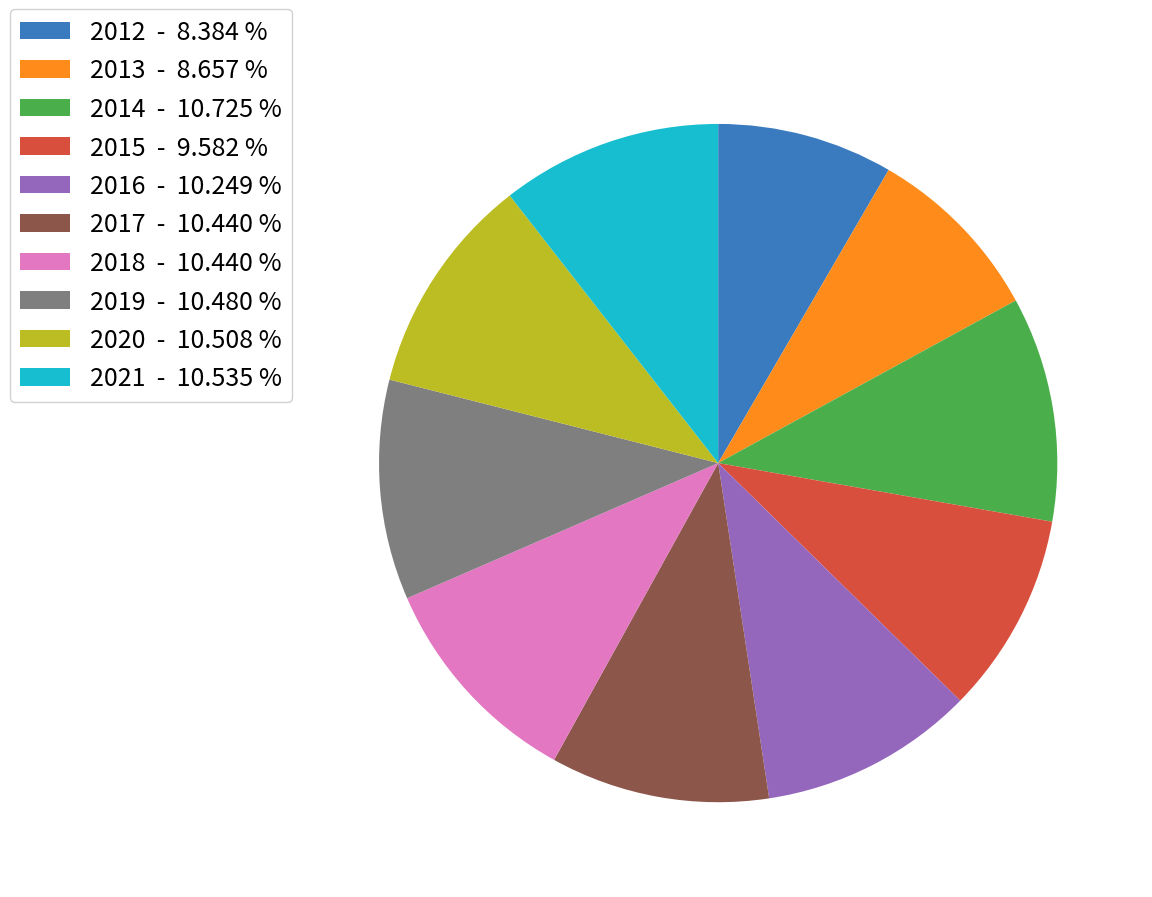

Does 2018 account for over 50% of the chart?

No